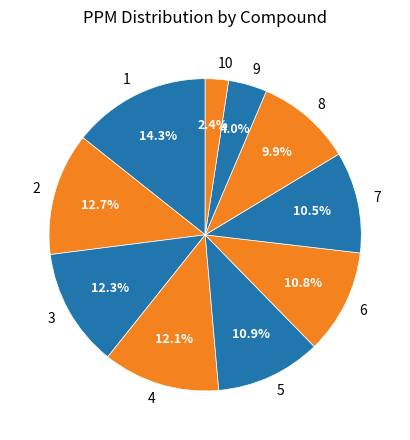

Does 10 represent more than half of the total?

No